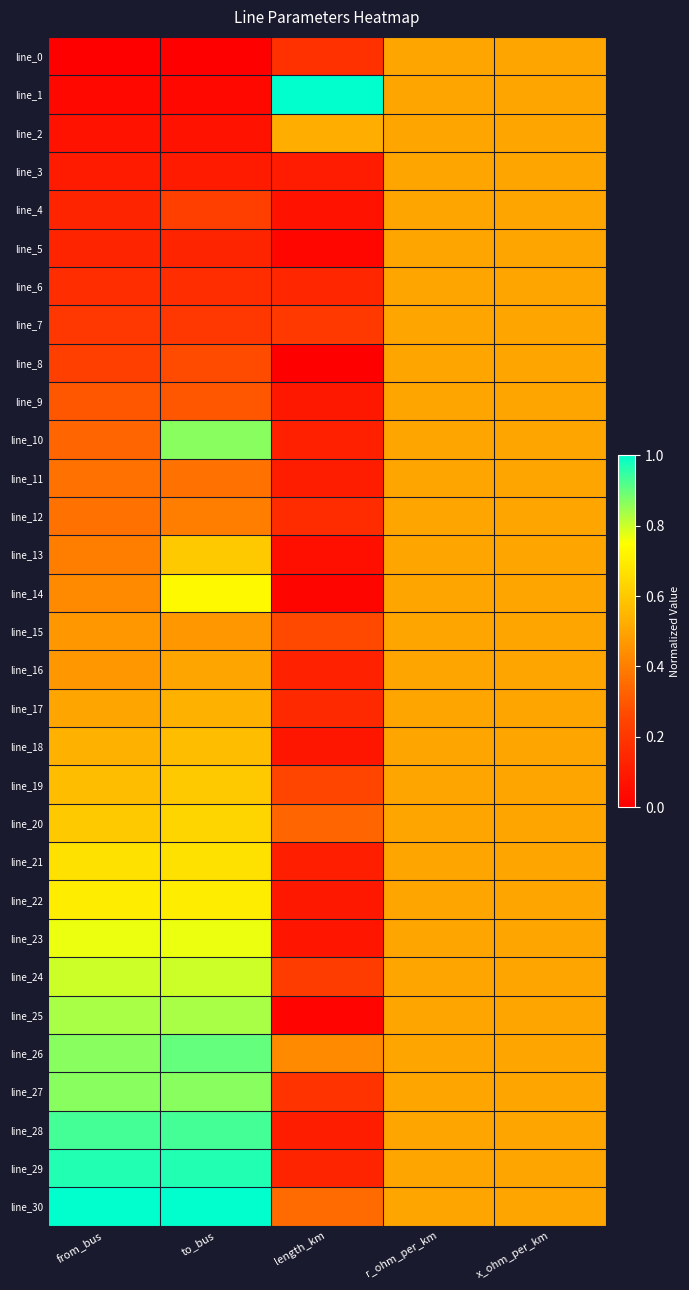

What is the greatest value displayed?

1.0